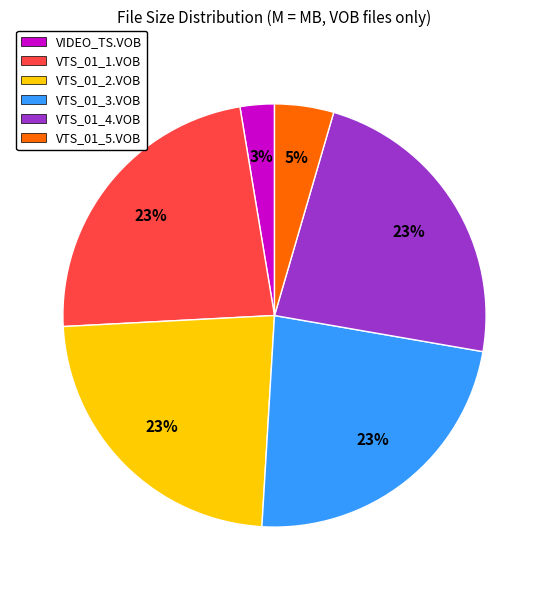

True or false: VTS_01_4.VOB accounts for 33% of the total.

False